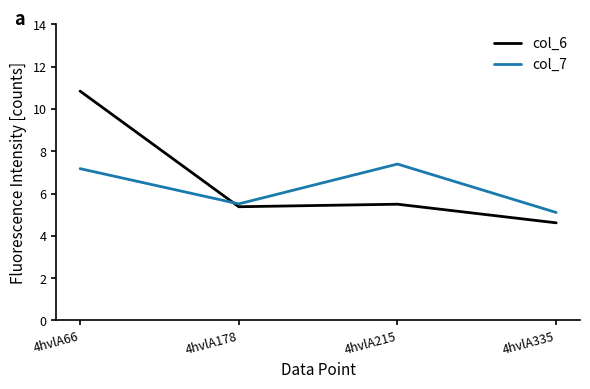

True or false: col_6 has more than 2 points higher than both neighbors.

False